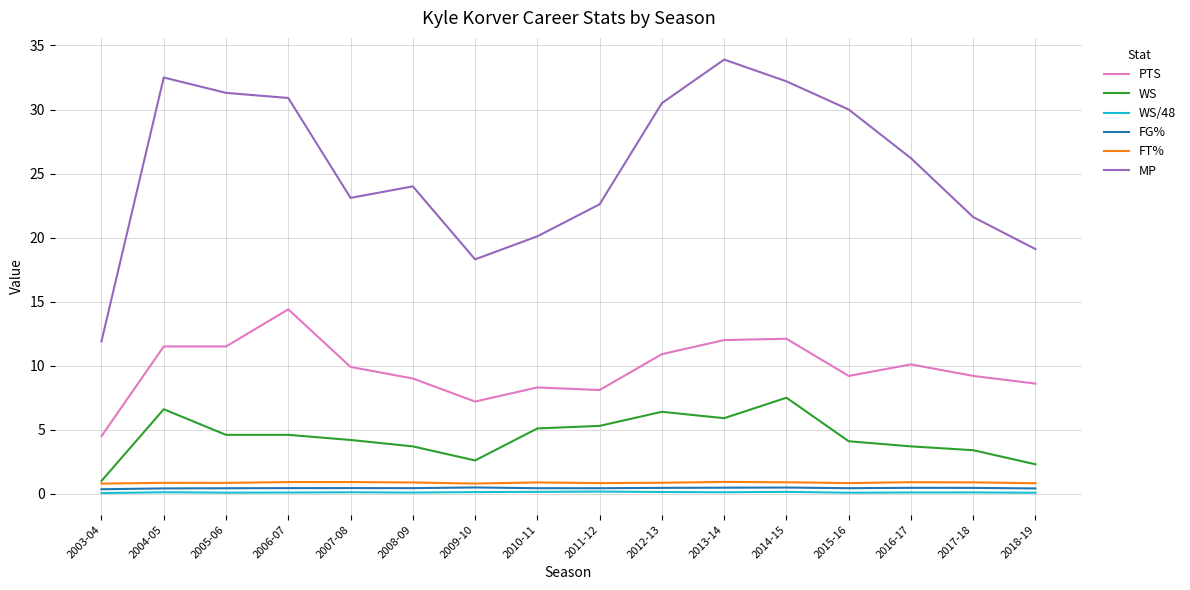

List the series in order of their peak value, lowest first.

WS/48, FG%, FT%, WS, PTS, MP